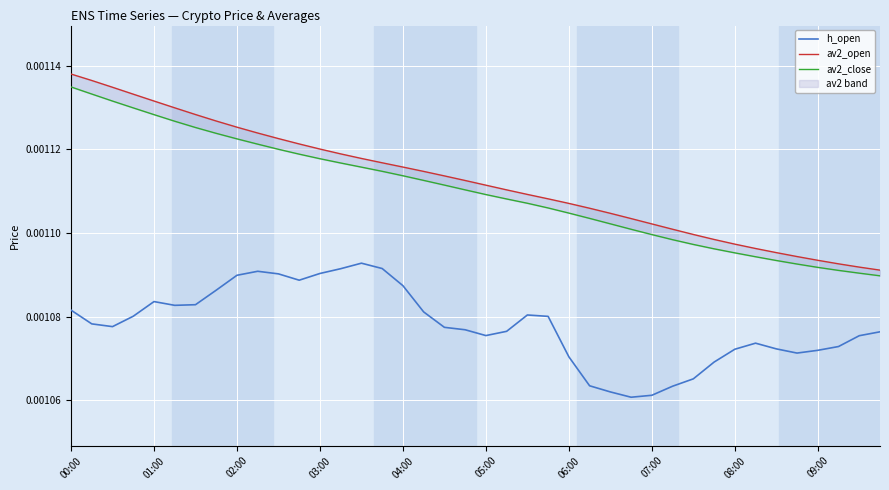

How many av2_open values are between 0 and 1?

40